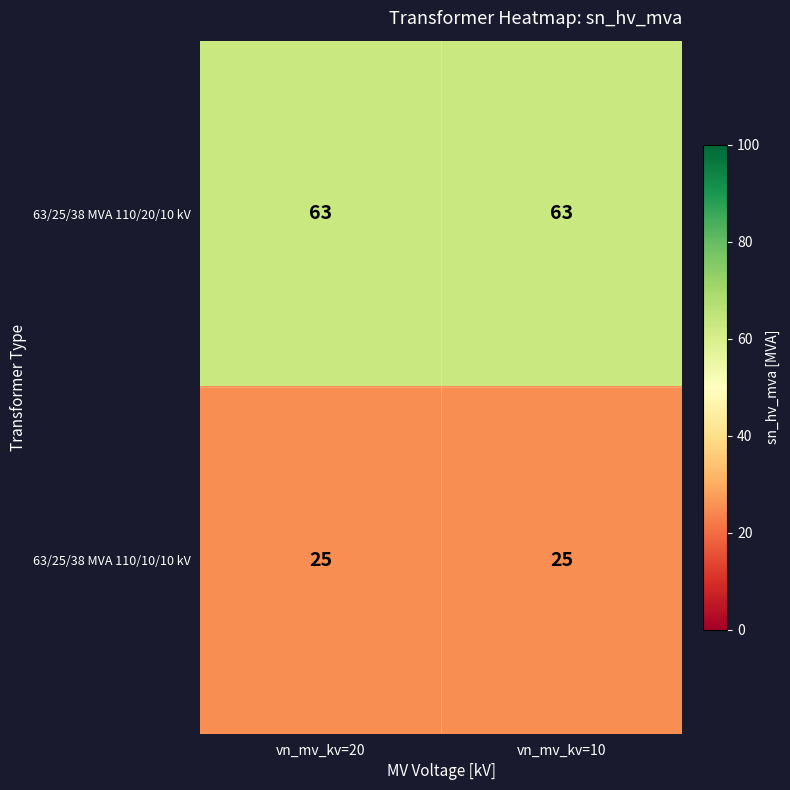

What is the sum of the 63/25/38 MVA 110/20/10 kV values at vn_mv_kv=10 and vn_mv_kv=20?

126